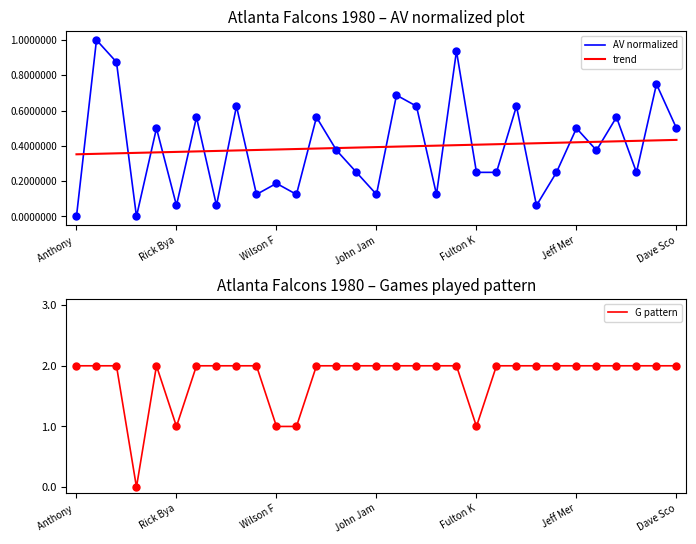

True or false: AV normalized and trend cross at least once.

True